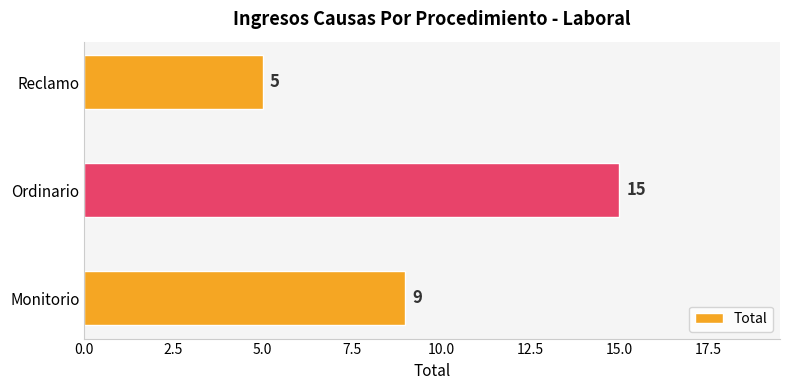

Rank the categories by value from highest to lowest.

Ordinario, Monitorio, Reclamo